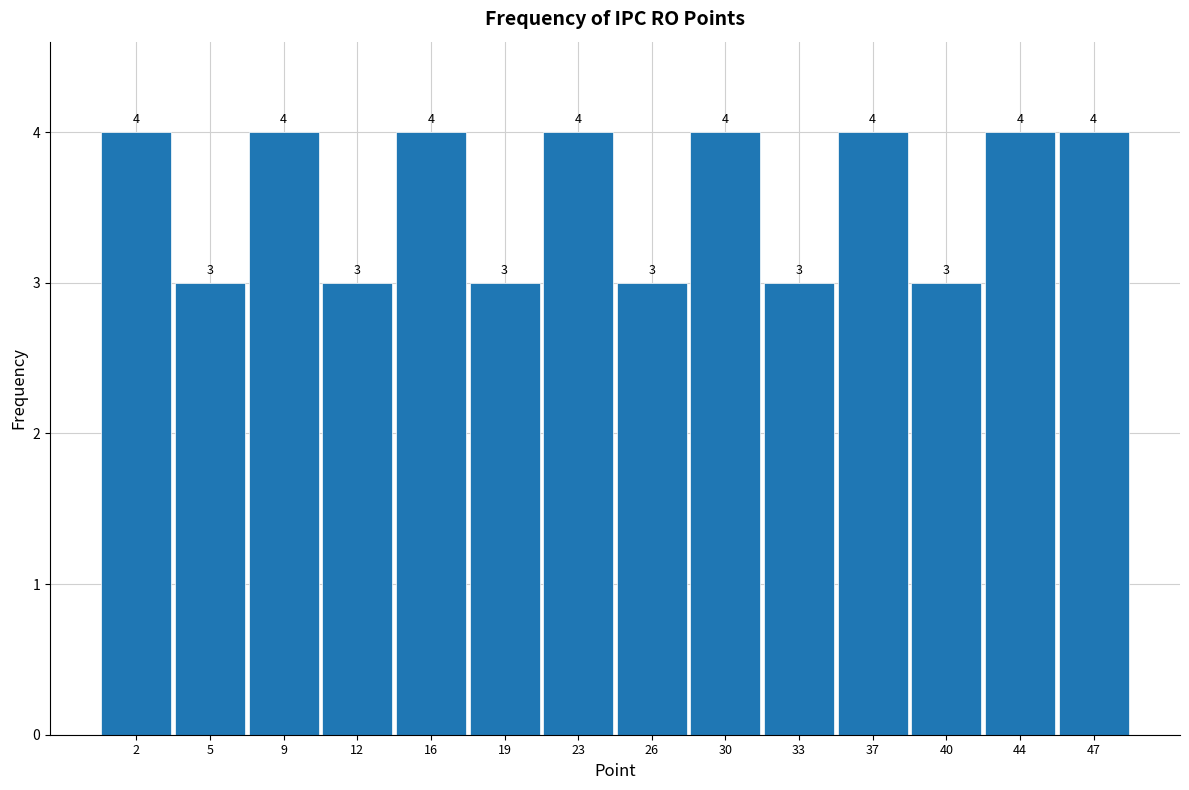

Reading left to right, list every bar in this chart as the range it spans on the x-axis followed by its height.

0.0 to 3.5: 4
3.5 to 7.0: 3
7.0 to 10.5: 4
10.5 to 14.0: 3
14.0 to 17.5: 4
17.5 to 21.0: 3
21.0 to 24.5: 4
24.5 to 28.0: 3
28.0 to 31.5: 4
31.5 to 35.0: 3
35.0 to 38.5: 4
38.5 to 42.0: 3
42.0 to 45.5: 4
45.5 to 49.0: 4